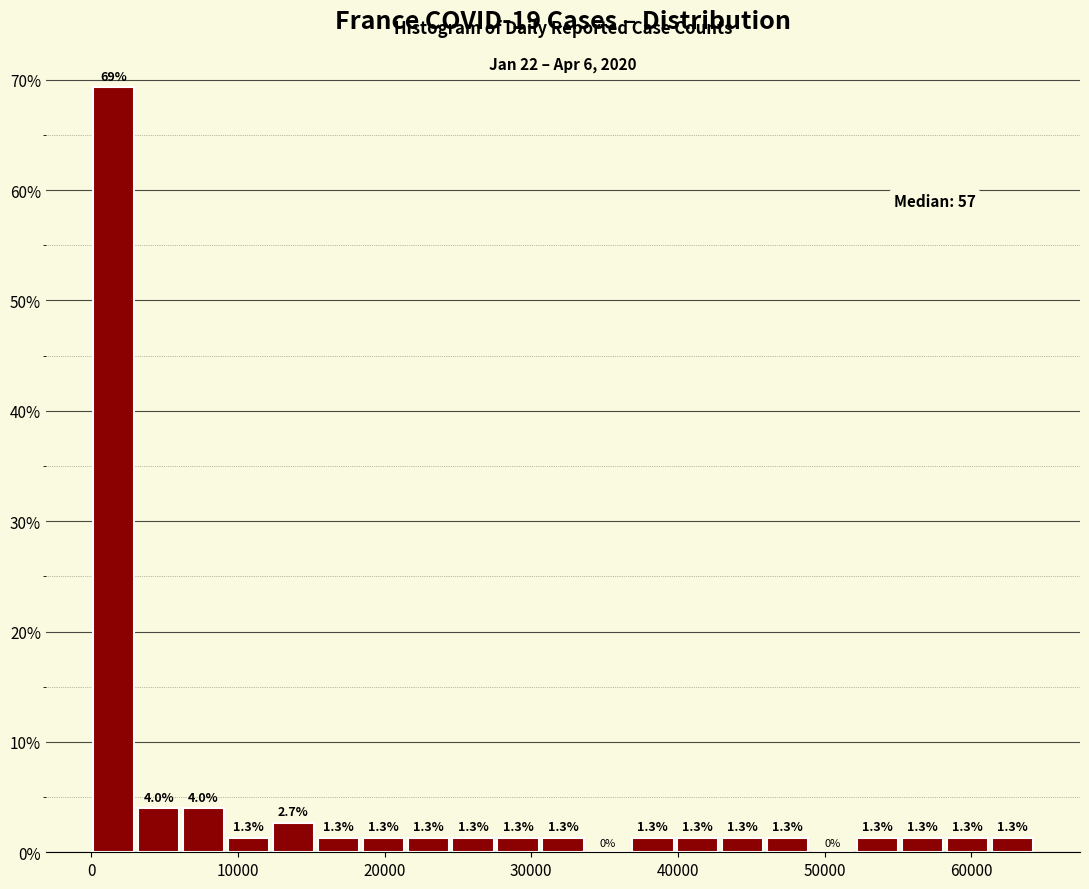

Around what value on the x-axis is the tallest bar? Give the approximate position of its centre, as read against the axis.

2000